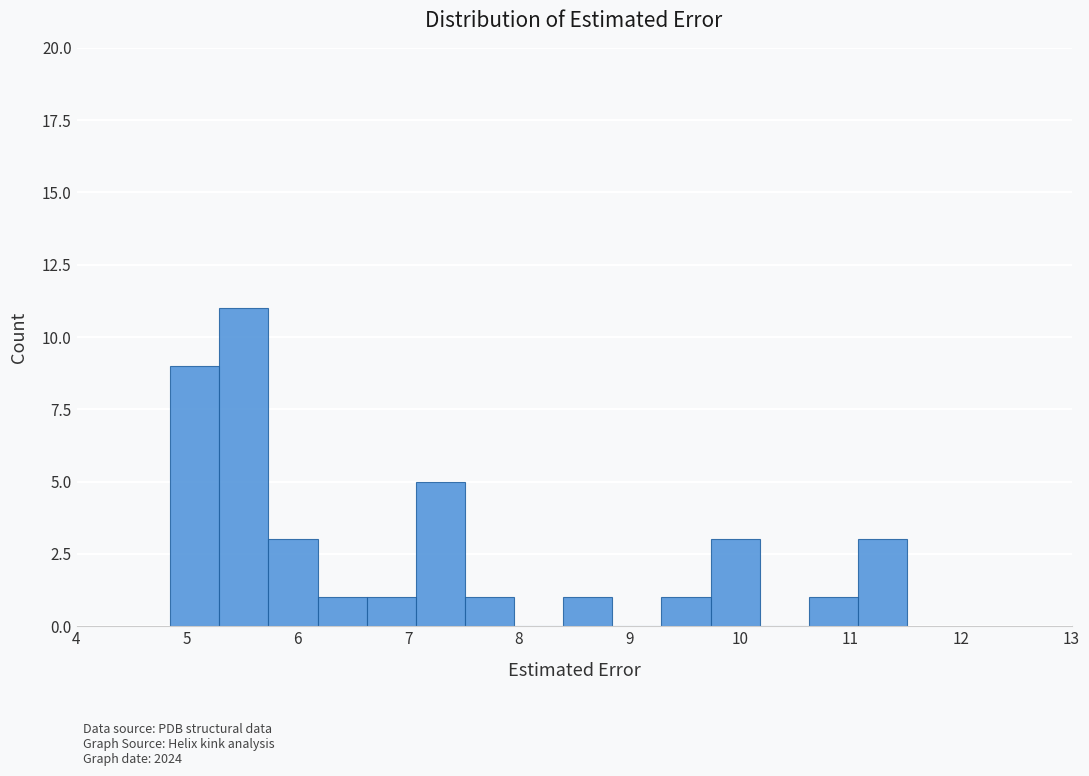

Reading left to right, transcribe this chart: for each bar, give the range it covers on the x-axis and its height. Neither the bar edges nor the heights are printed on the chart, so give them approximately, as read against the axes.

4.8 to 5.3: 9
5.3 to 5.7: 11
5.7 to 6.2: 3
6.2 to 6.6: 1
6.6 to 7.1: 1
7.1 to 7.5: 5
7.5 to 8.0: 1
8.0 to 8.4: 0
8.4 to 8.8: 1
8.8 to 9.3: 0
9.3 to 9.7: 1
9.7 to 10.2: 3
10.2 to 10.6: 0
10.6 to 11.1: 1
11.1 to 11.5: 3